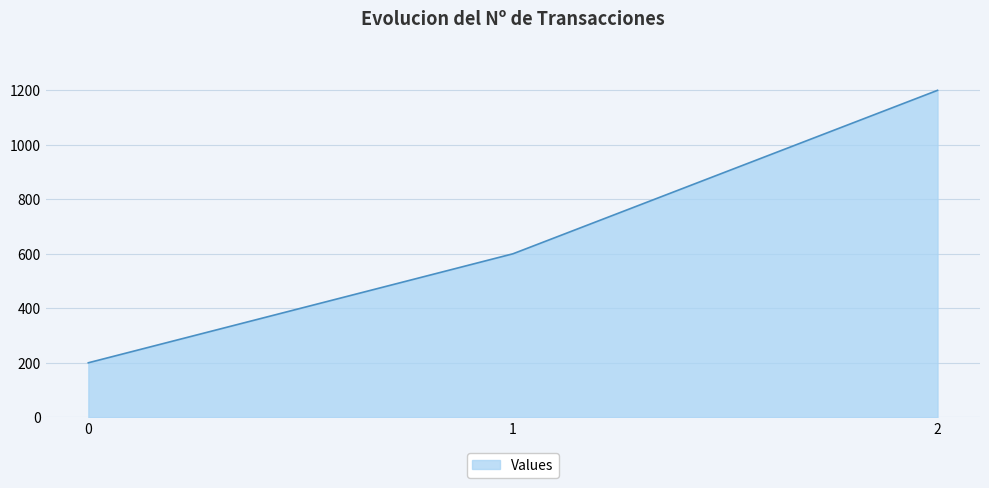

Count the values in the range 200 to 1200.

3